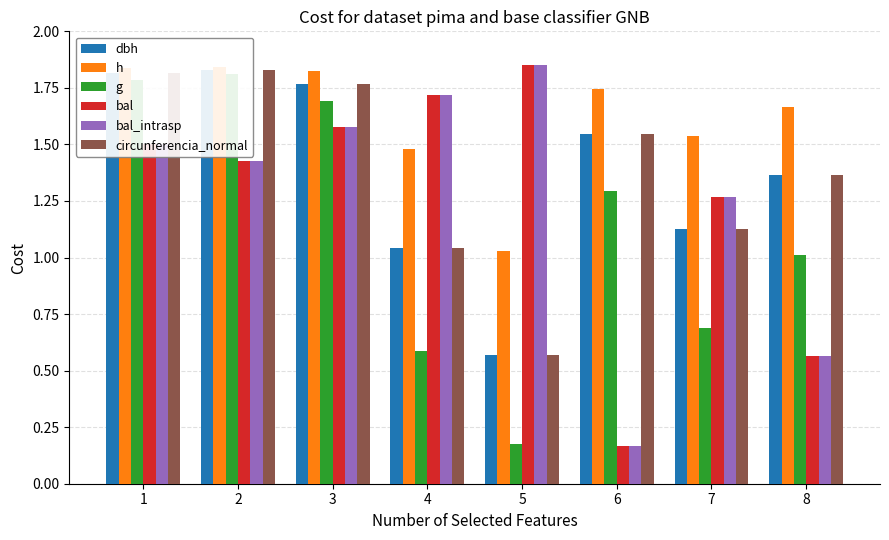

Reading left to right, transcribe all the data shown in this chart.

dbh: 1=1.8	2=1.8	3=1.8	4=1.0	5=0.6	6=1.5	7=1.1	8=1.4
h: 1=1.8	2=1.8	3=1.8	4=1.5	5=1.0	6=1.7	7=1.5	8=1.7
g: 1=1.8	2=1.8	3=1.7	4=0.6	5=0.2	6=1.3	7=0.7	8=1.0
bal: 1=1.5	2=1.4	3=1.6	4=1.7	5=1.9	6=0.2	7=1.3	8=0.6
bal_intrasp: 1=1.5	2=1.4	3=1.6	4=1.7	5=1.9	6=0.2	7=1.3	8=0.6
circunferencia_normal: 1=1.8	2=1.8	3=1.8	4=1.0	5=0.6	6=1.5	7=1.1	8=1.4